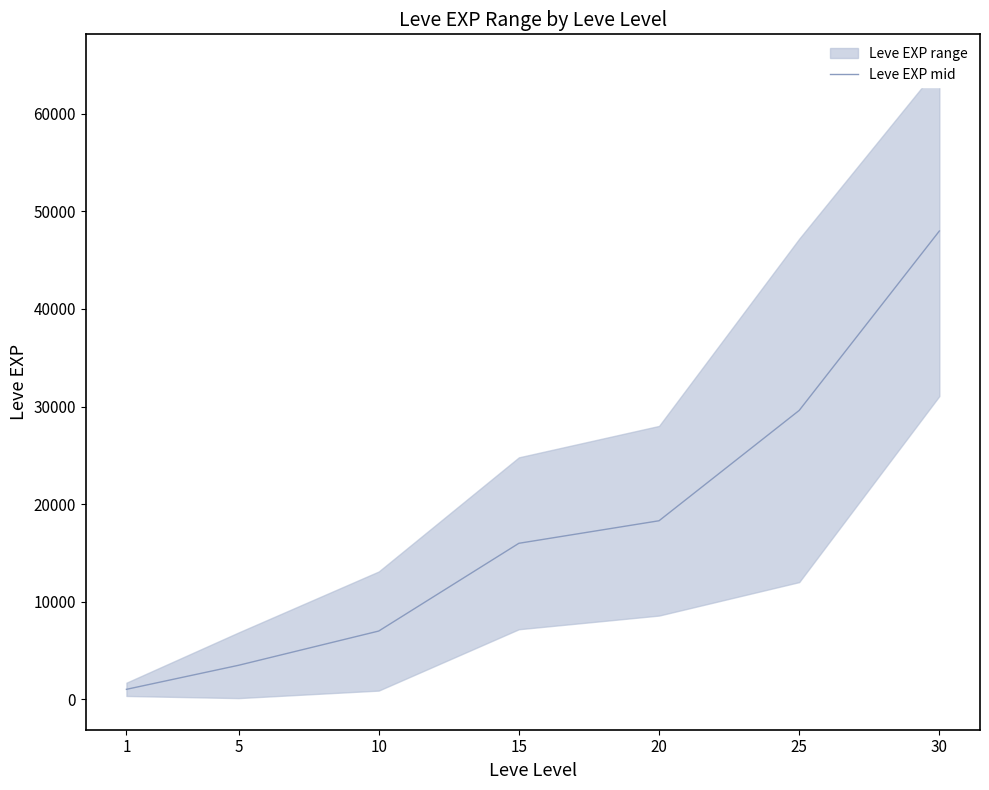

Approximately how many times larger is the value at 30 compared to 15?

3.0